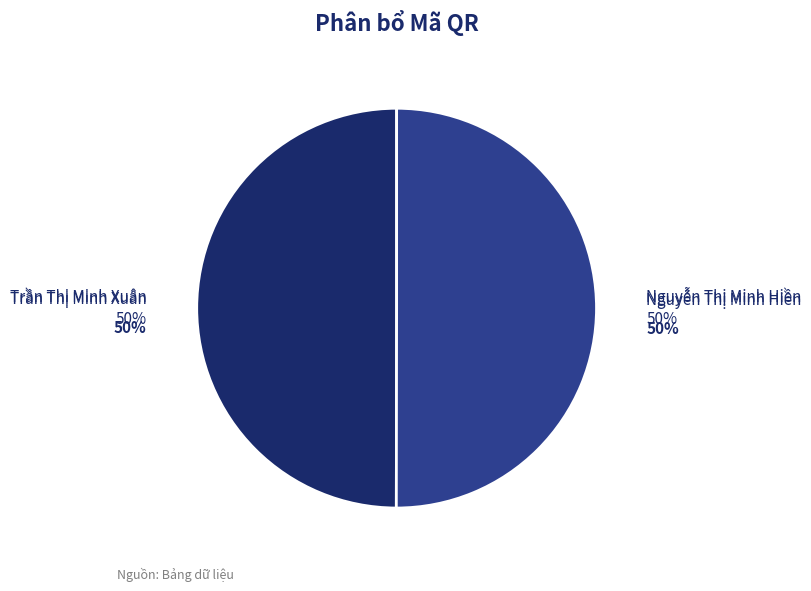

To the nearest percent, what percentage of the pie is Trần Thị Minh Xuân?

50%